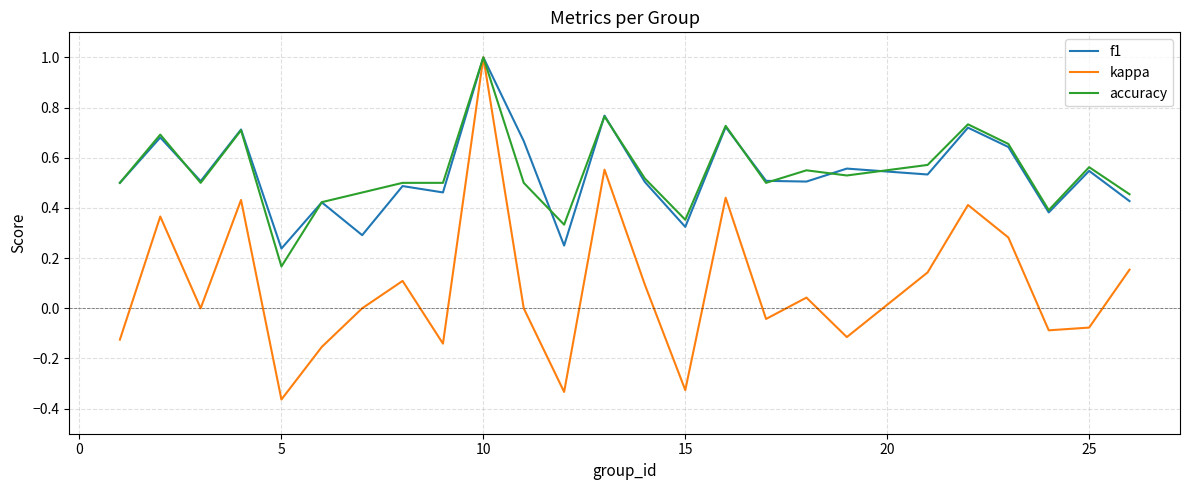

Which series has the widest spread of values?

kappa